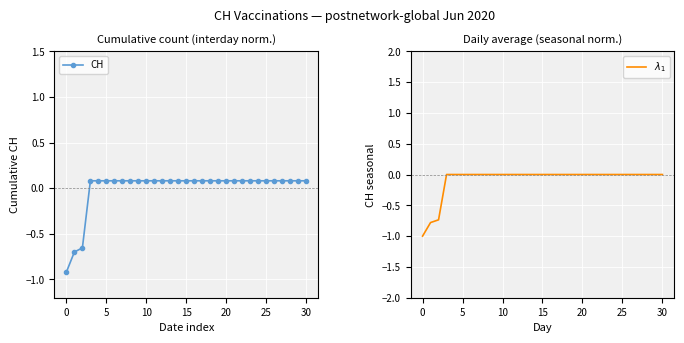

Between 5 and 17, which is larger?

17